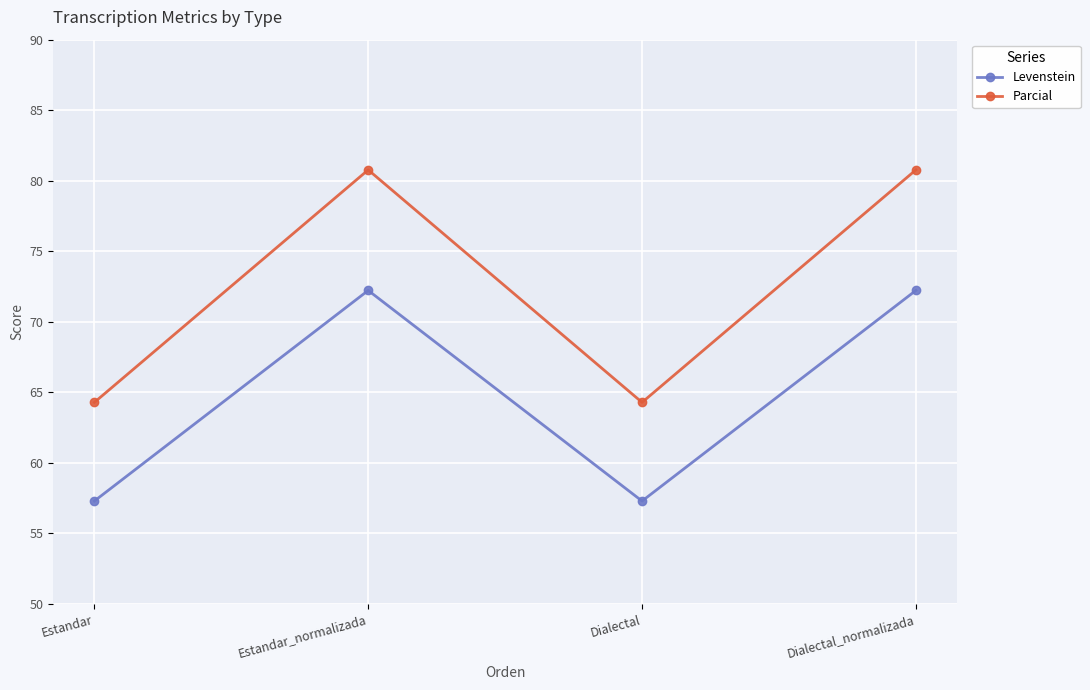

At which label does Parcial first exceed 80?

Estandar_normalizada